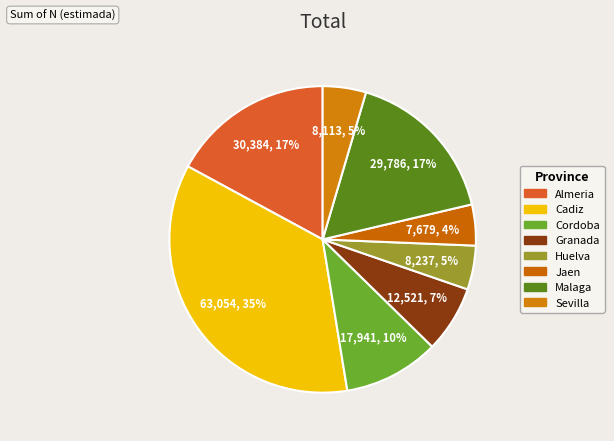

How many slices are in this pie chart?

8